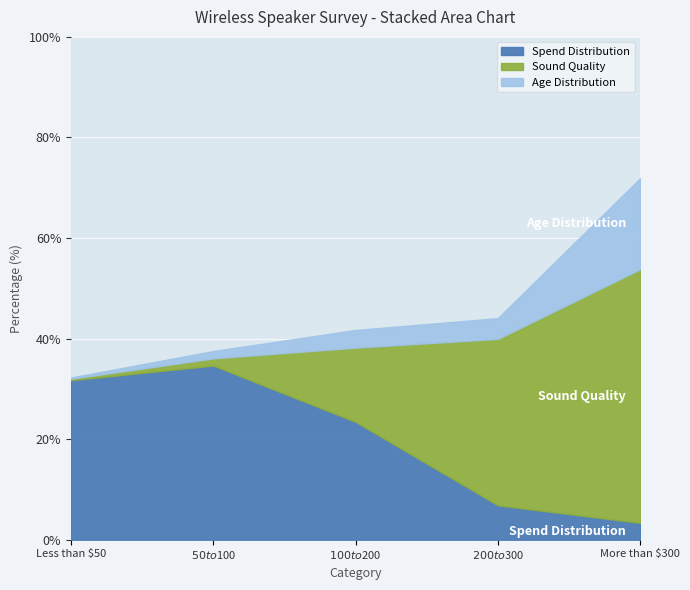

What is the difference between the maximum and minimum values in the Age Distribution series?

17.8